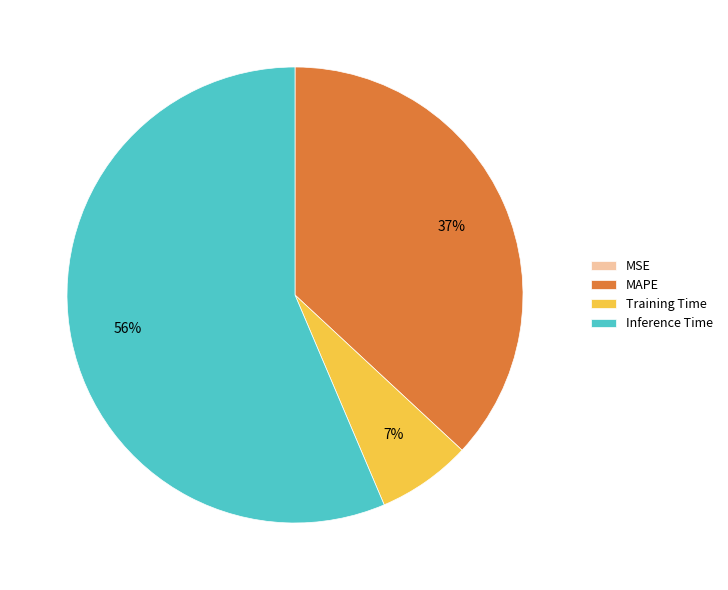

Do MAPE and Inference Time together represent more than half of the pie?

Yes